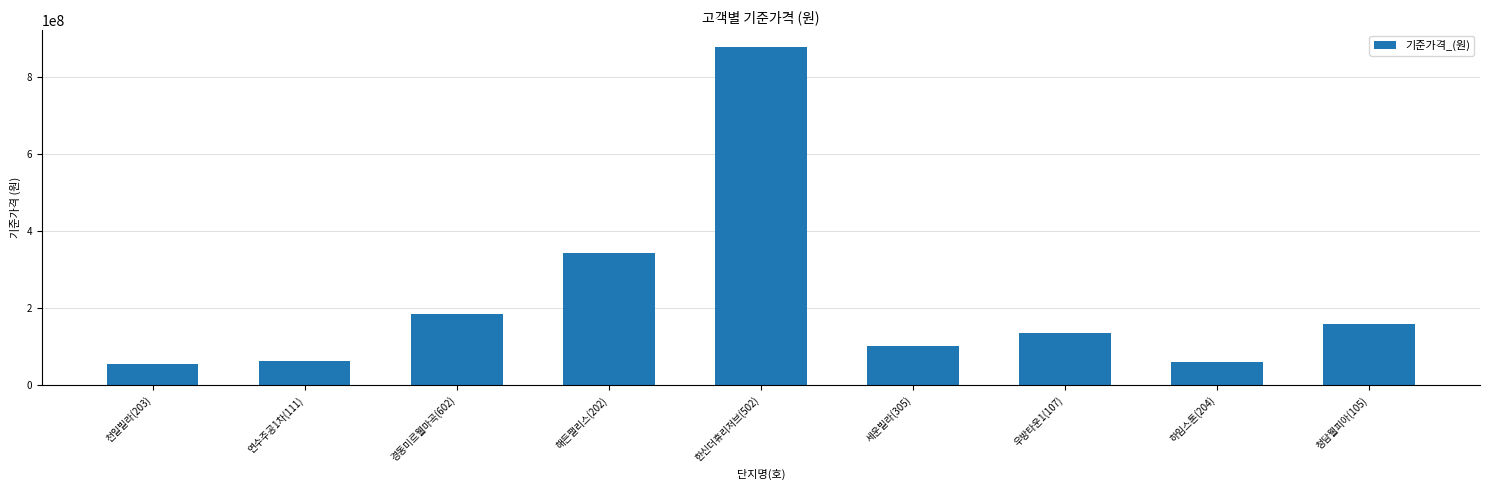

Is it true that the value at 청담웰피아(105) is 158000000?

True